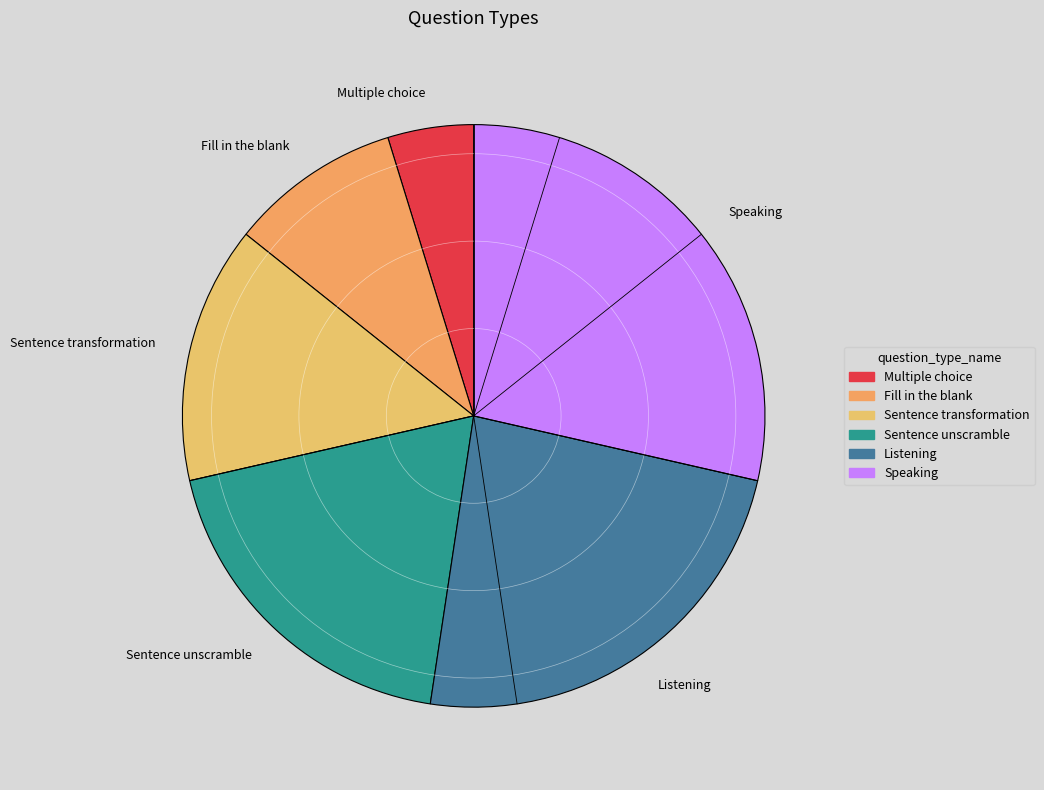

How many slices are in this pie chart?

6